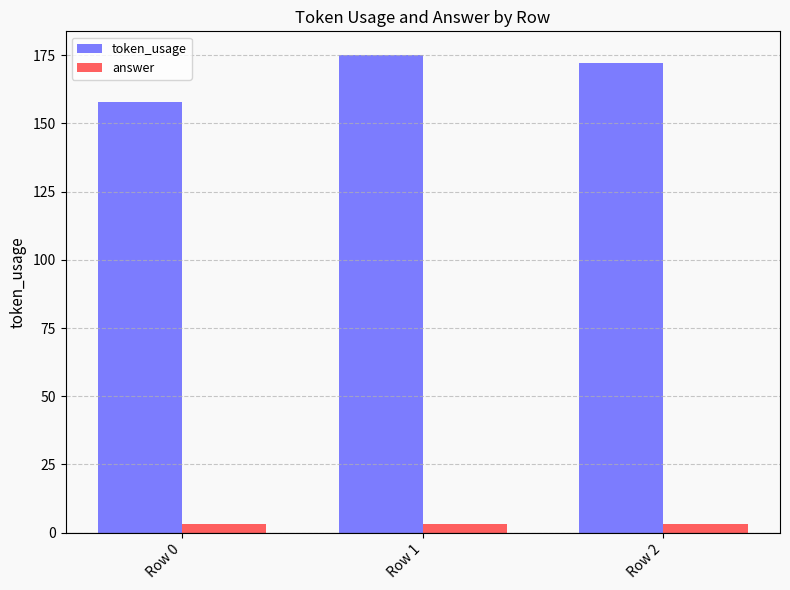

Is the value of token_usage at Row 2 greater than the value of answer at Row 2?

Yes